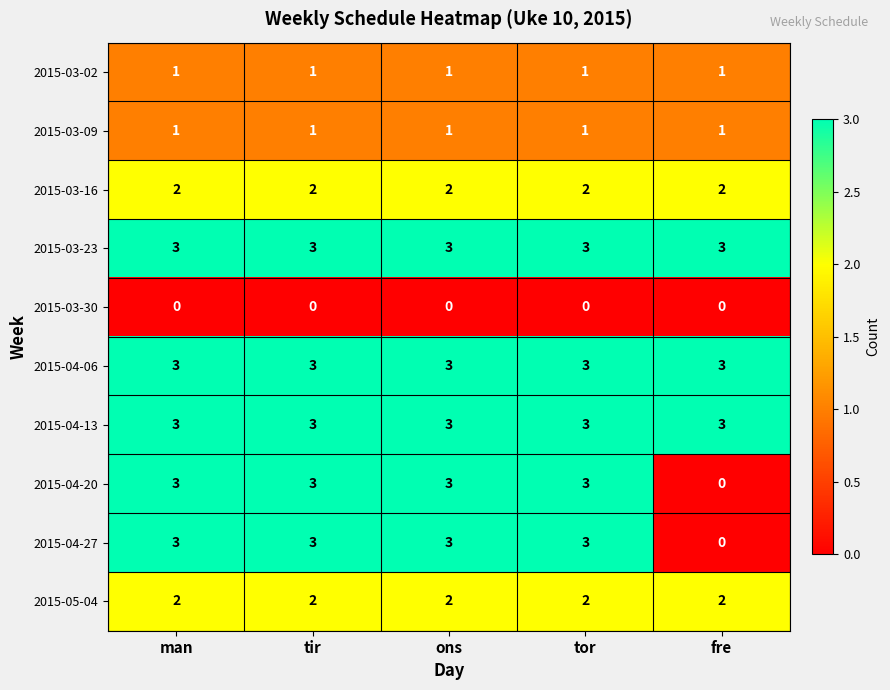

The 2015-03-23 series shows 5 at tor. True or false?

False